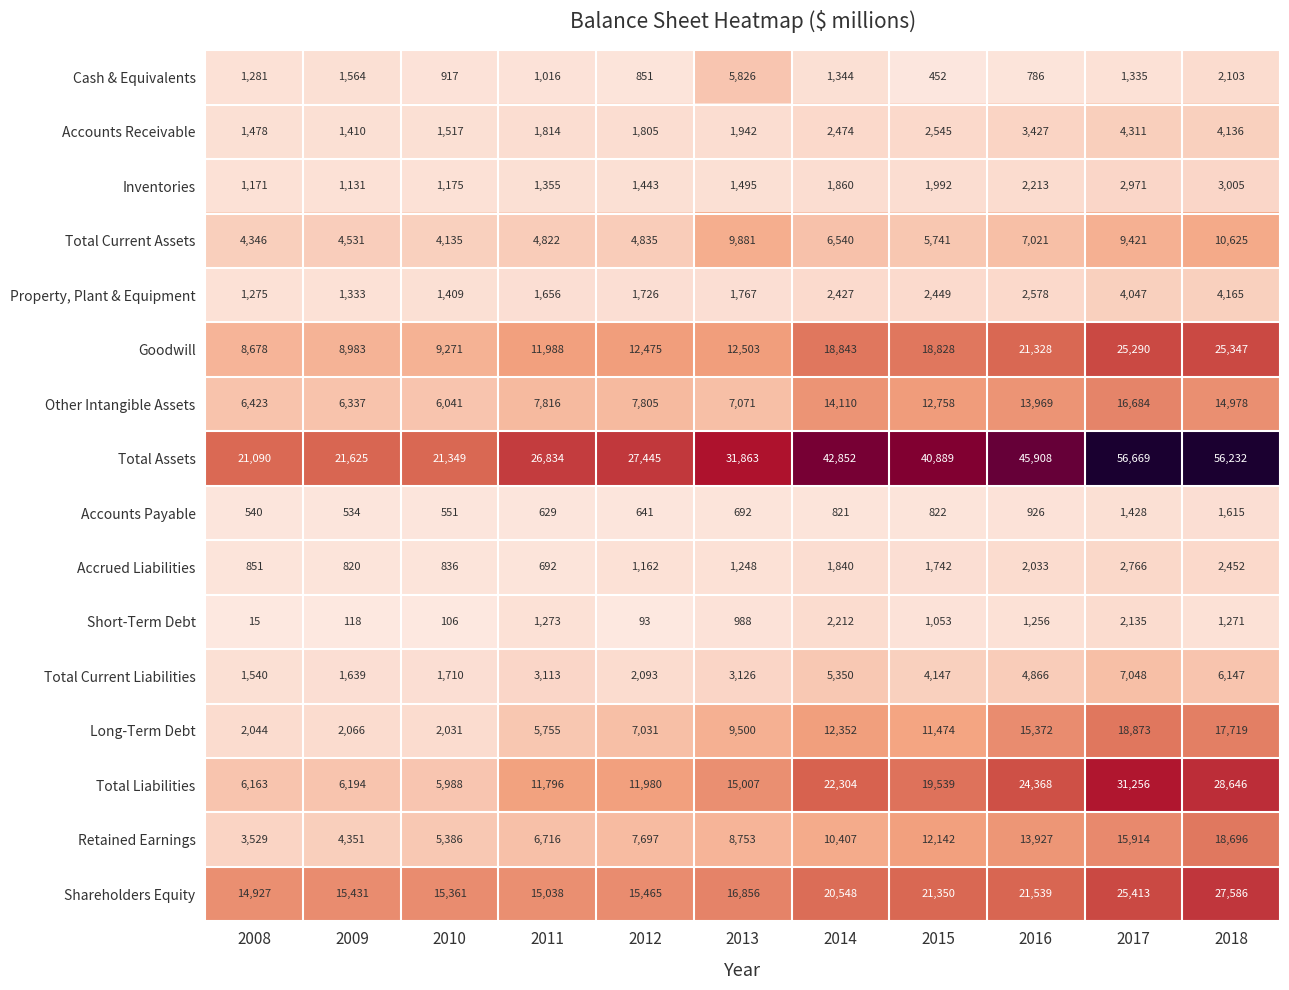

Rank the categories by Retained Earnings value from highest to lowest.

2018, 2017, 2016, 2015, 2014, 2013, 2012, 2011, 2010, 2009, 2008